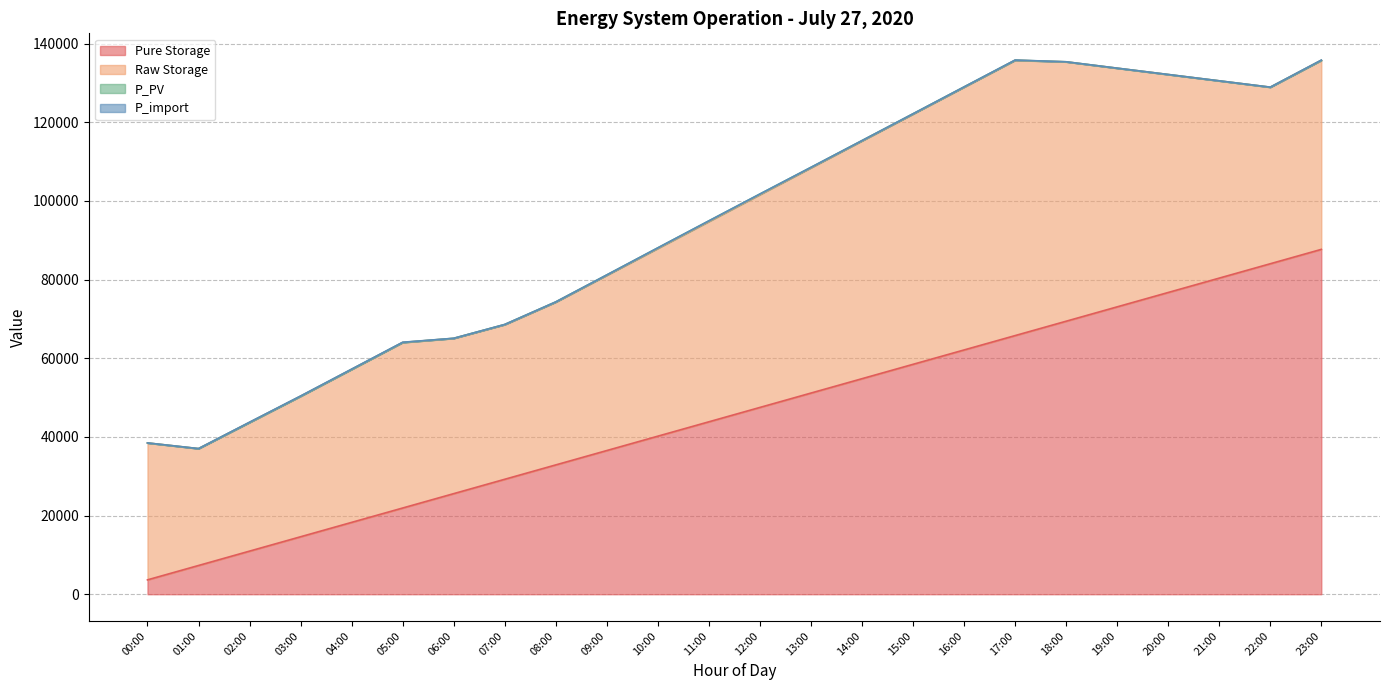

What position from the left is 13:00?

14